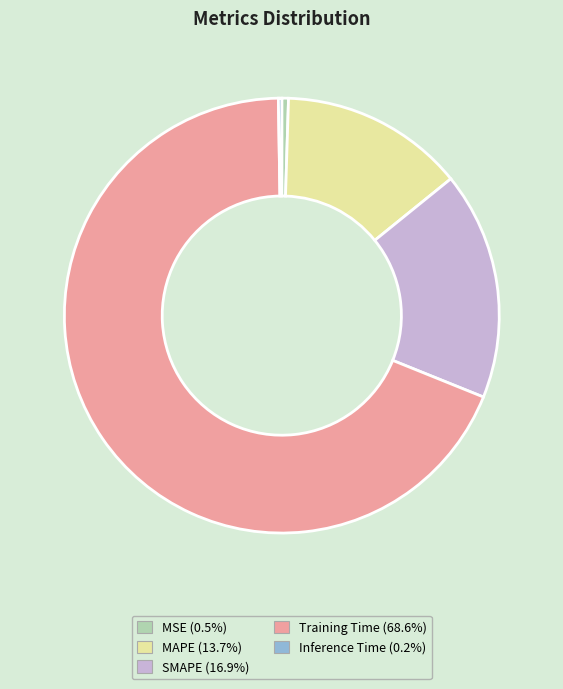

Does any single category account for the majority?

Yes